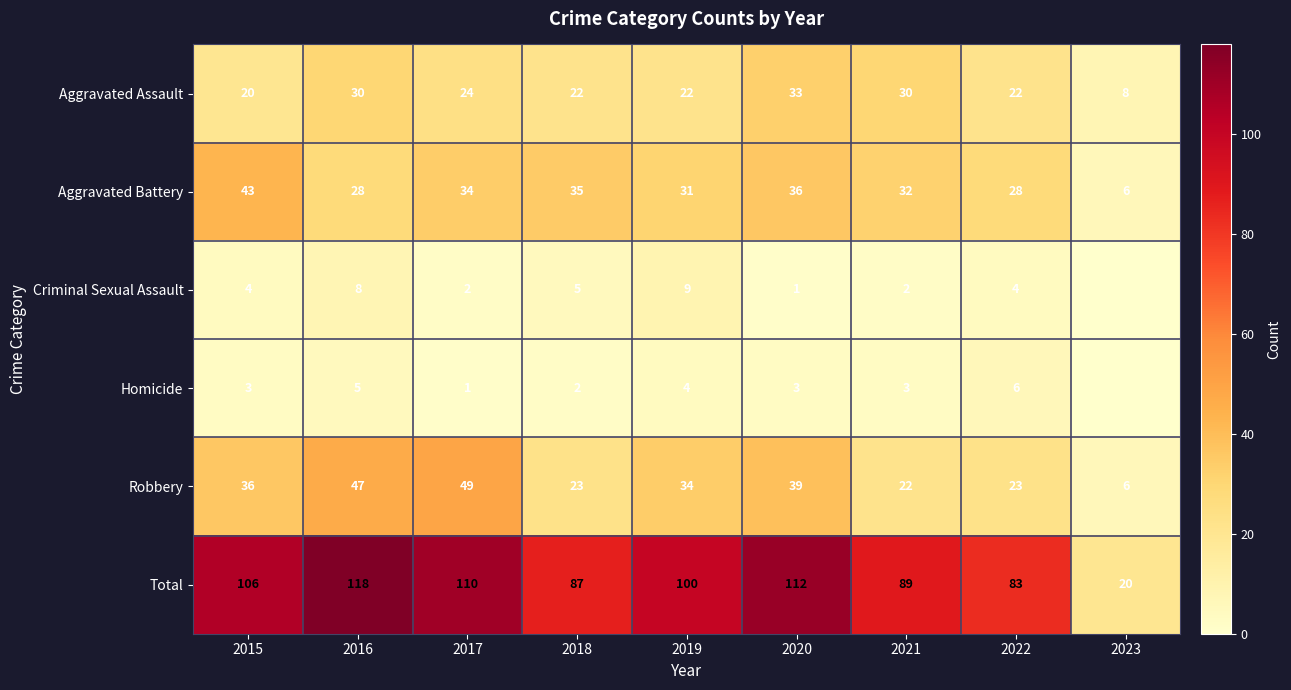

At which category is the sum across all series the highest?

2016